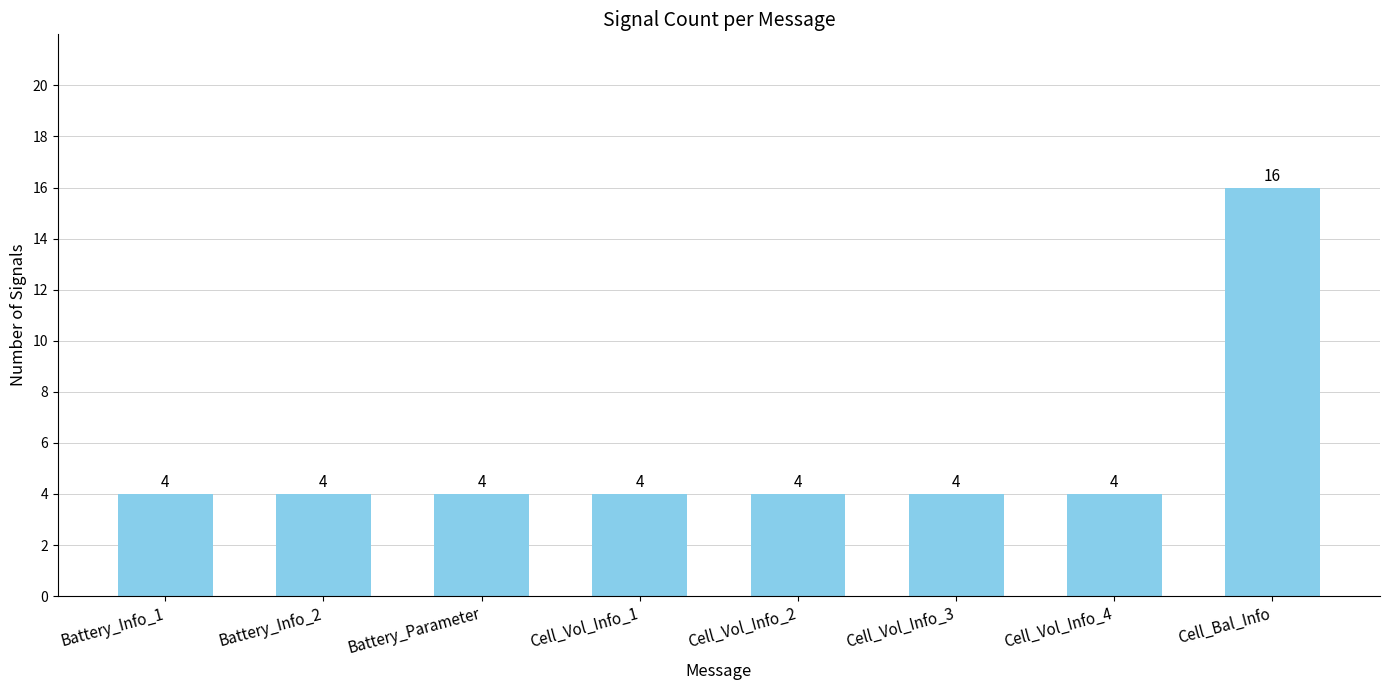

What is the greatest value displayed?

16